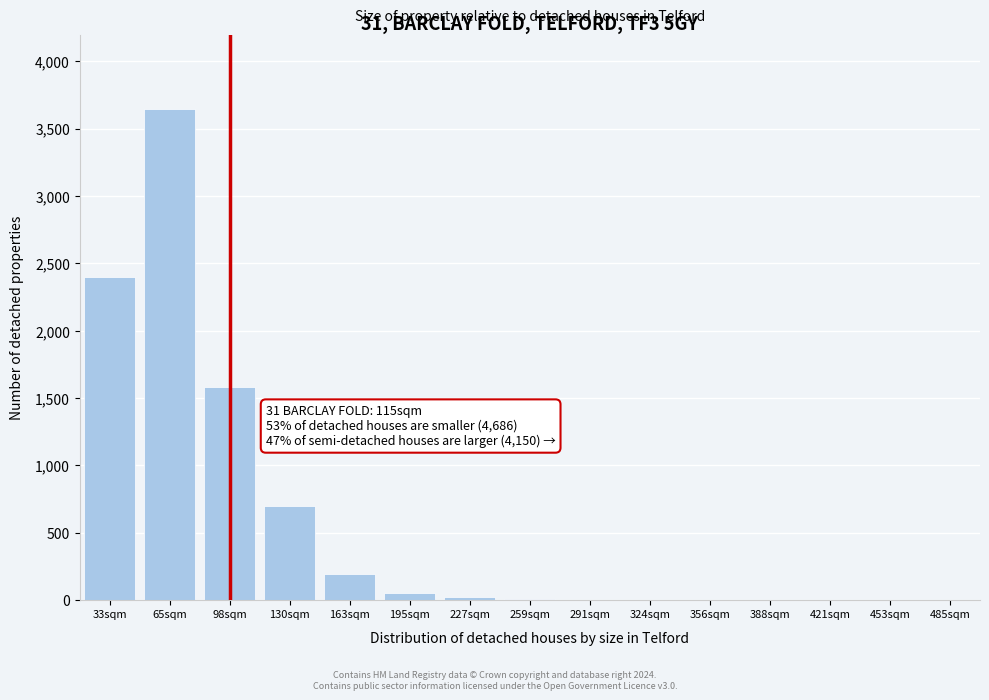

What is the greatest value displayed?

3650